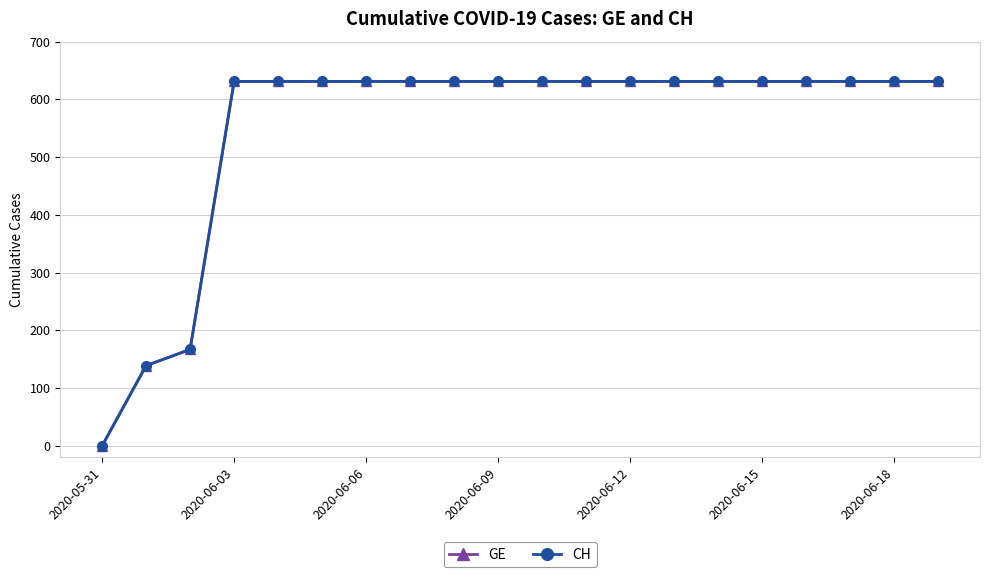

What is the label of the 6th point from the right?

14